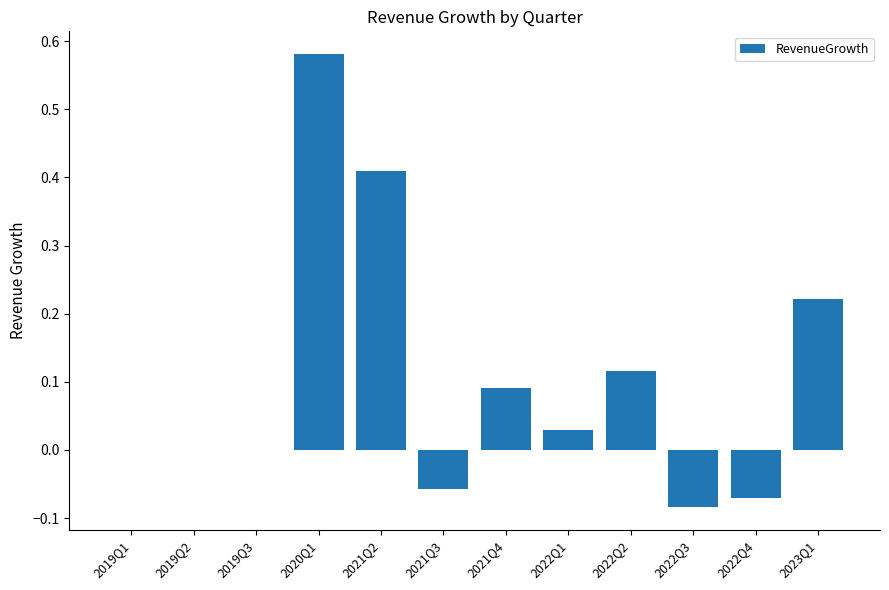

Between 2021Q2 and 2019Q1, which is larger?

2021Q2